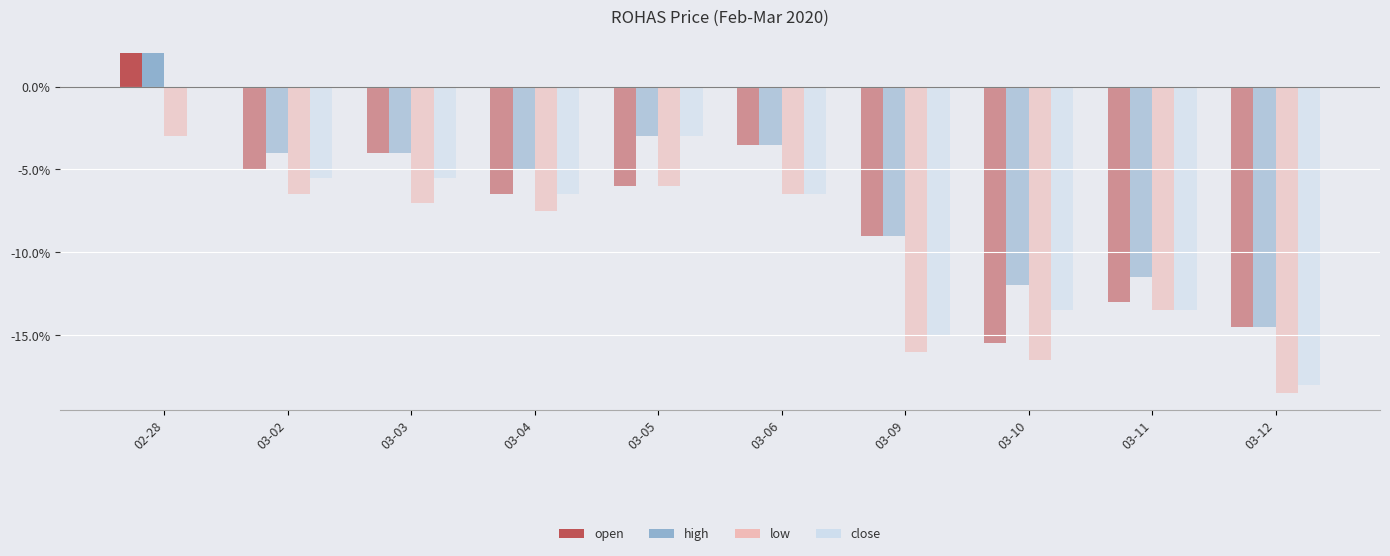

At which label does open reach its peak?

02-28